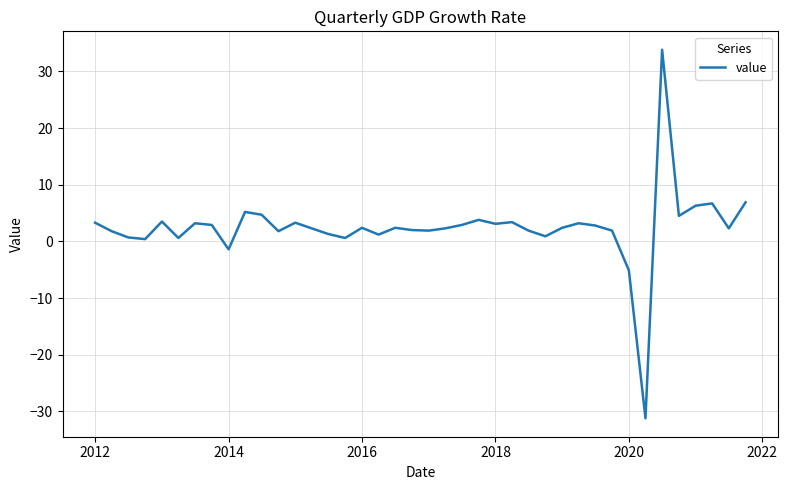

What is the difference between the maximum and minimum values?

65.0